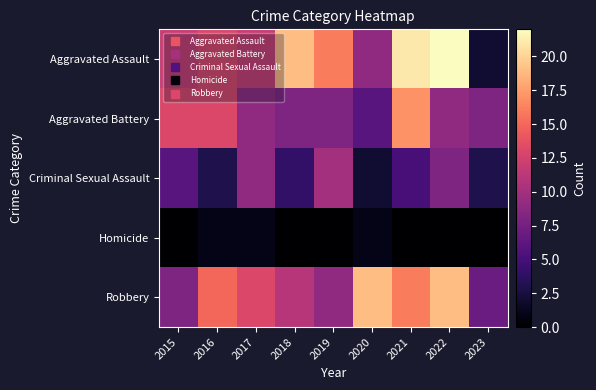

What is the greatest value displayed?

22